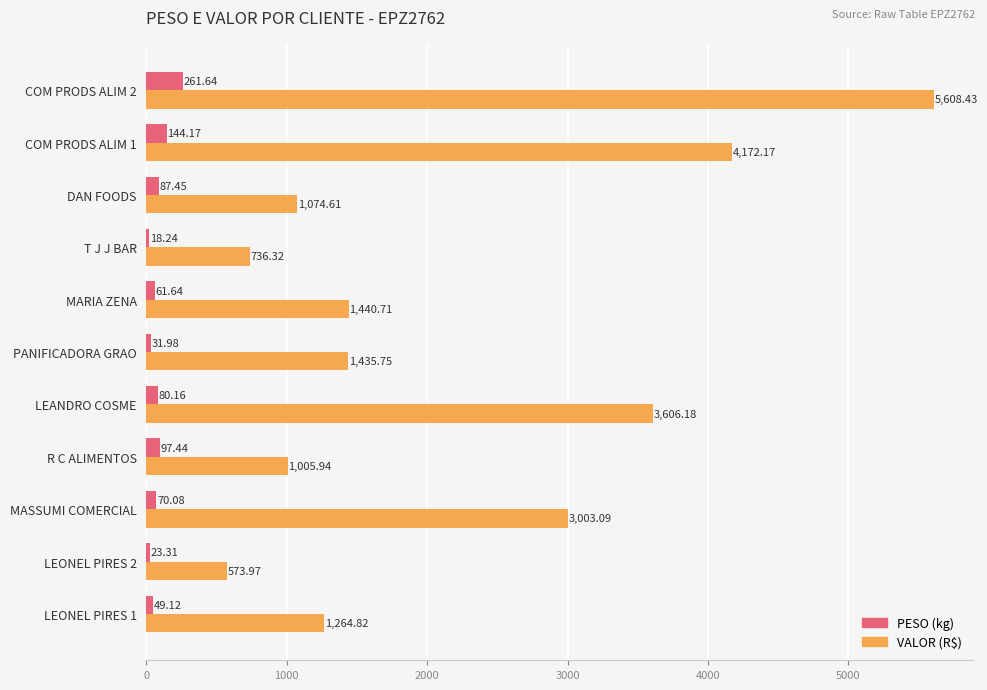

At which category does the chart reach its minimum across all series?

T J J BAR